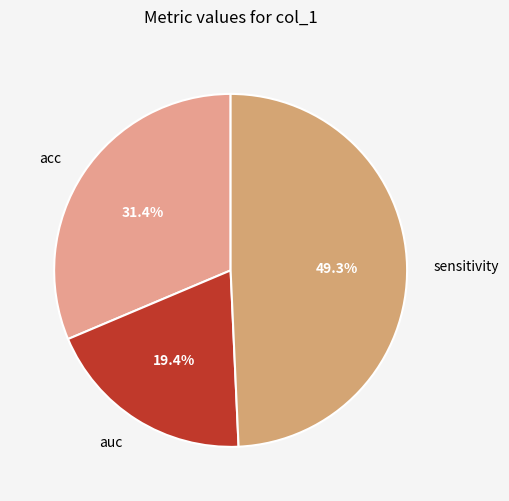

Which has a higher value, acc or auc?

acc